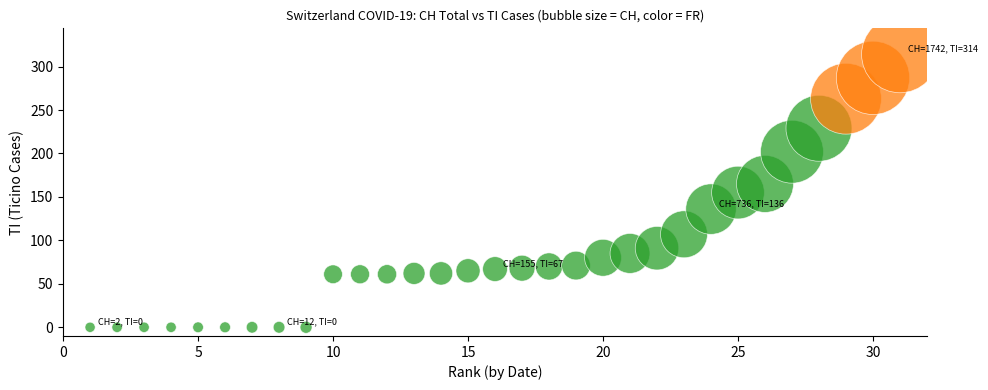

What is the range of Y values (max minus min)?

314